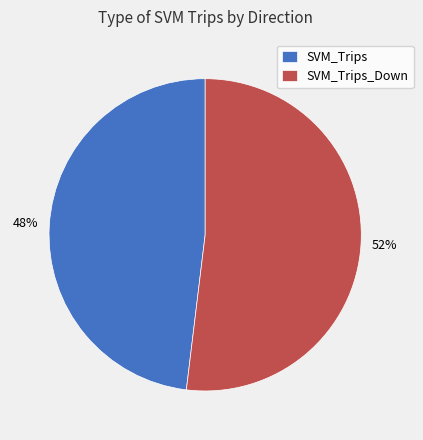

Which slice is the largest?

SVM_Trips_Down